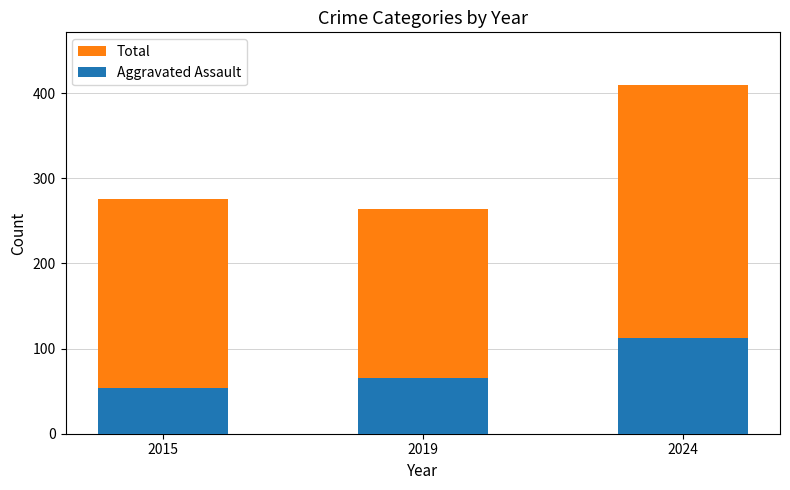

The Total series shows 627 at 2024. True or false?

False